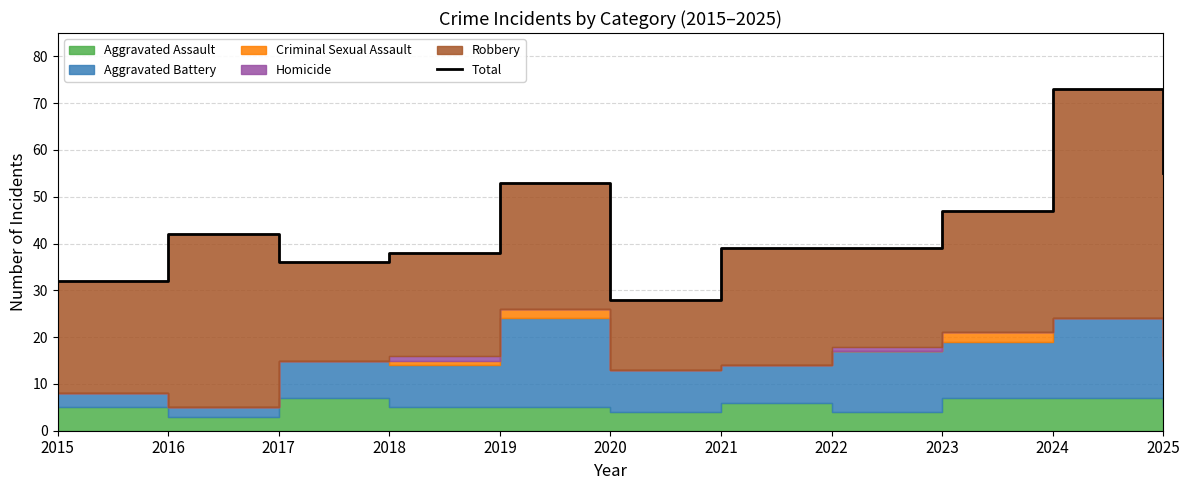

How many lines are shown in the chart?

1